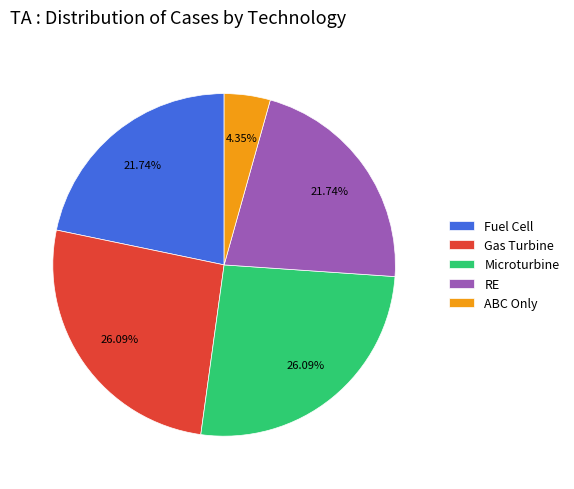

Which category has the smallest portion of the pie?

ABC Only